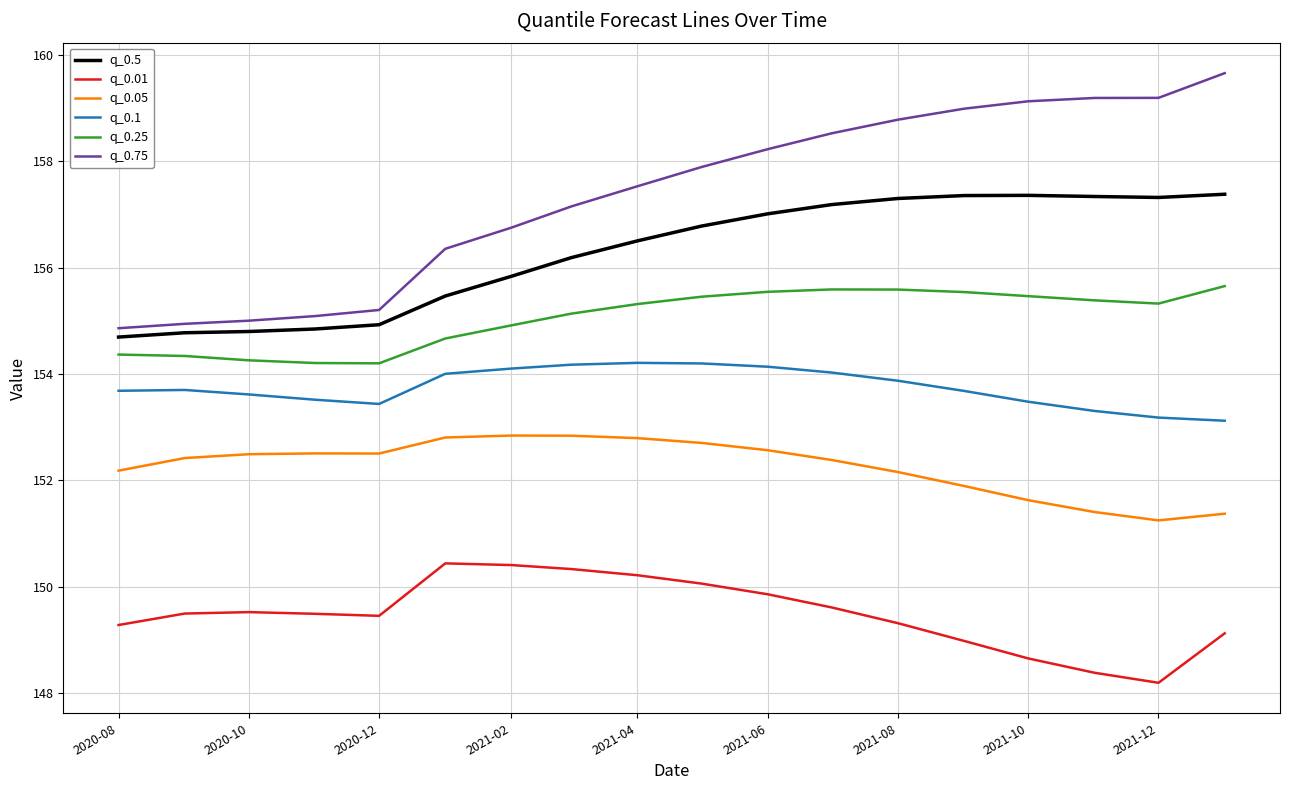

What is the lowest value of the q_0.01 series?

148.2